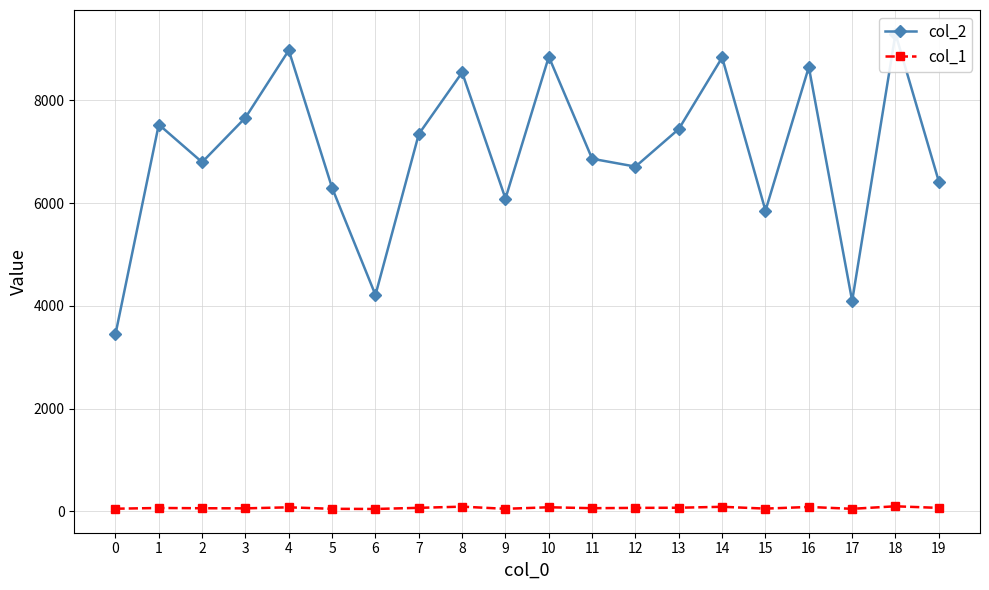

At which category does col_1 reach its first local valley?

3